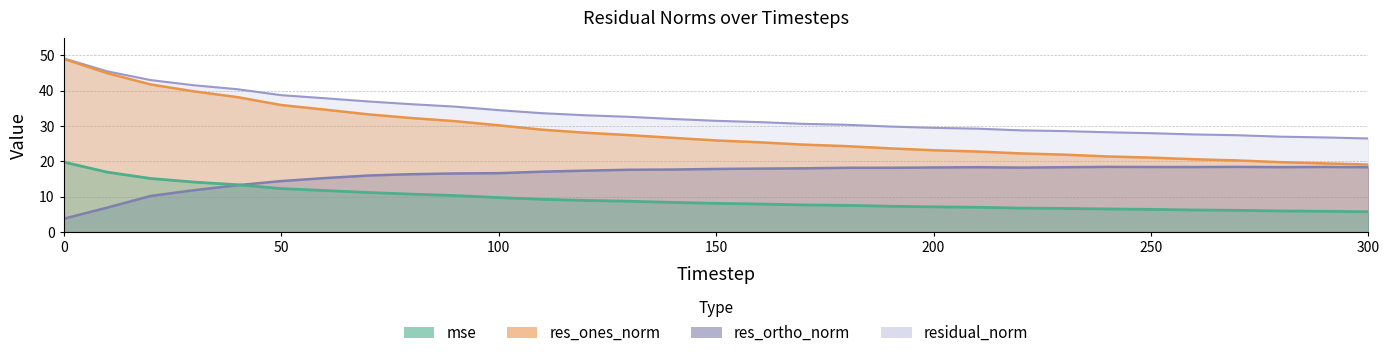

What is the maximum value for residual_norm?

49.2